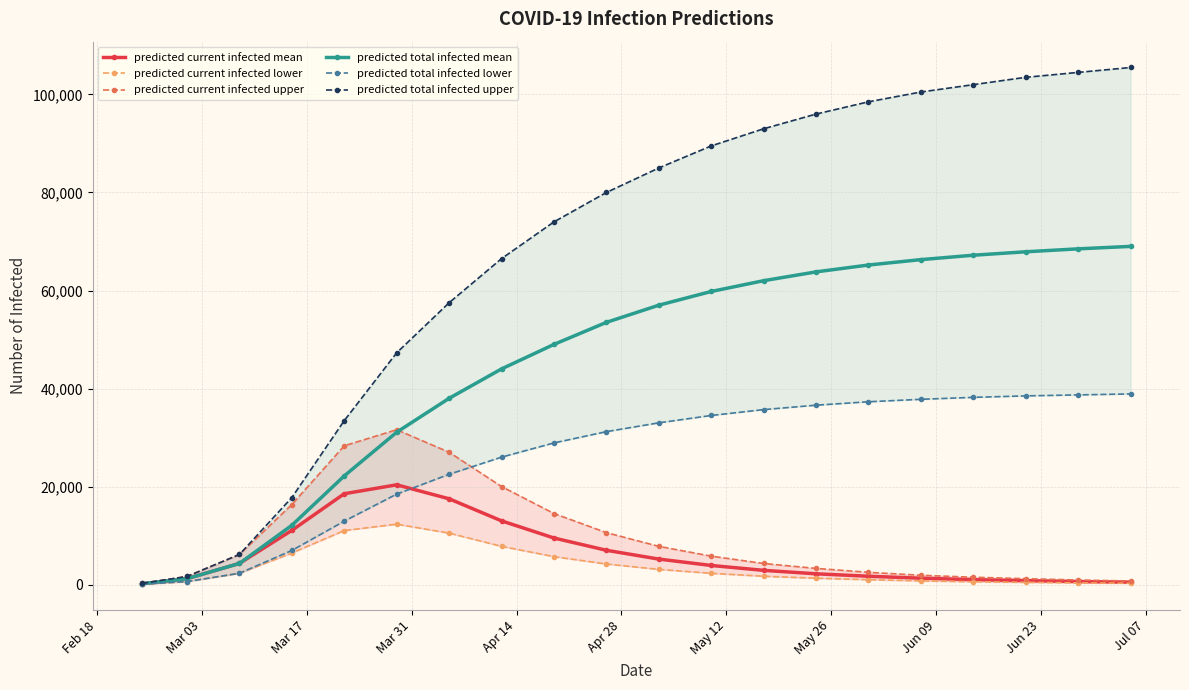

The predicted current infected mean series shows 19555 at May 26. True or false?

False